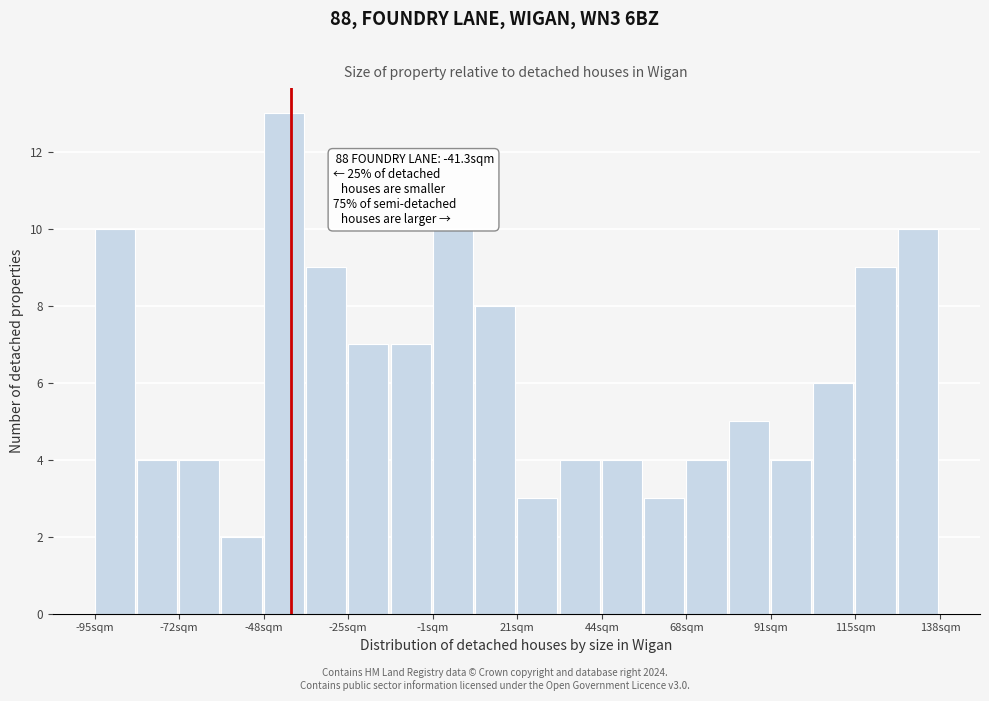

Around what value on the x-axis is the tallest bar? Give the approximate position of its centre, as read against the axis.

-45